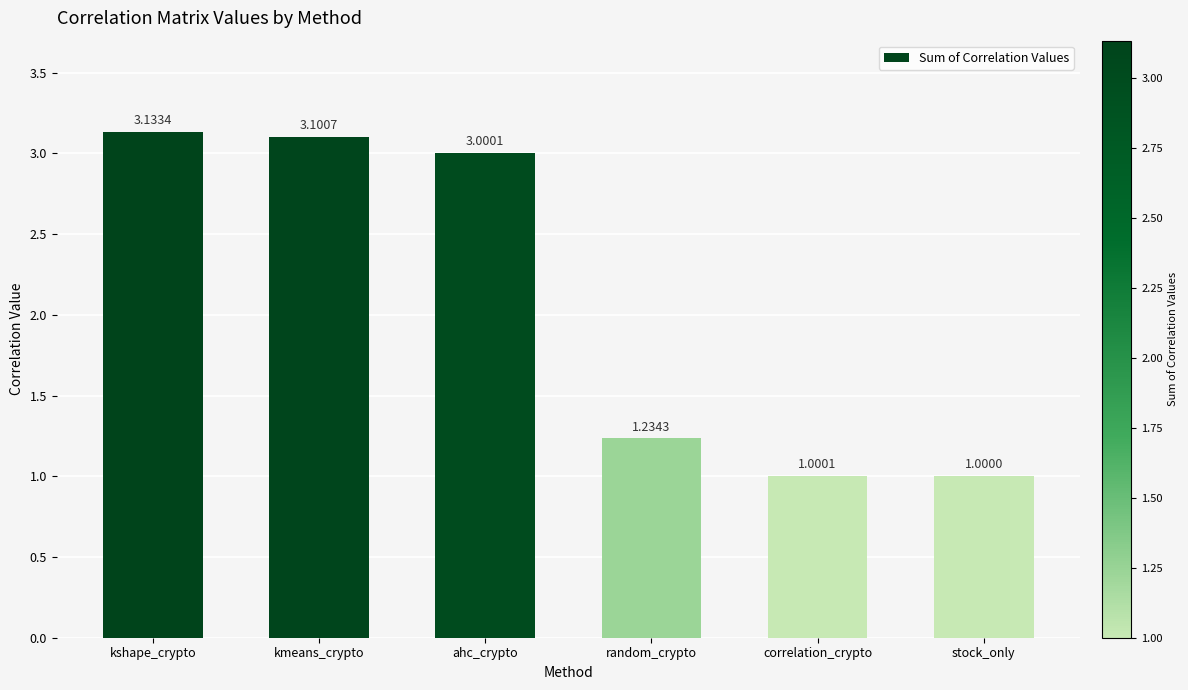

Which label corresponds to the smallest value in the chart?

stock_only